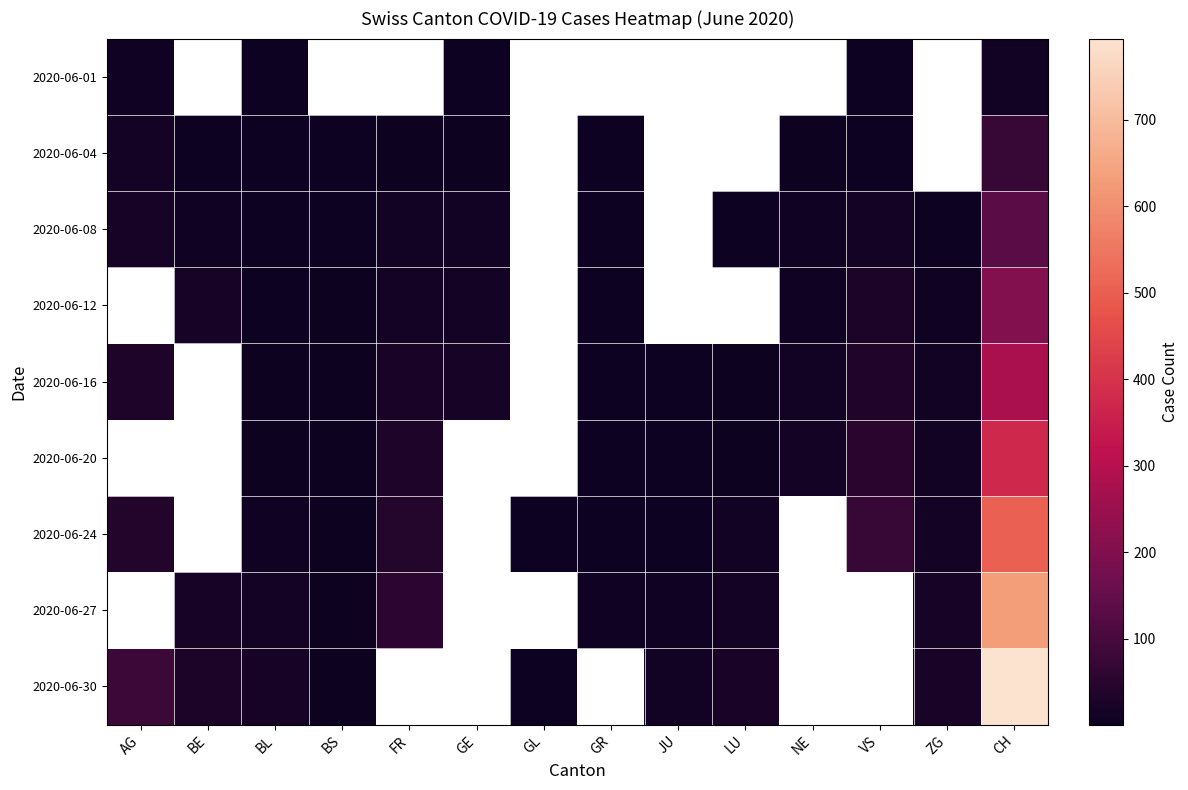

What is the difference between the maximum and minimum values in the 2020-06-04 series?

73.0